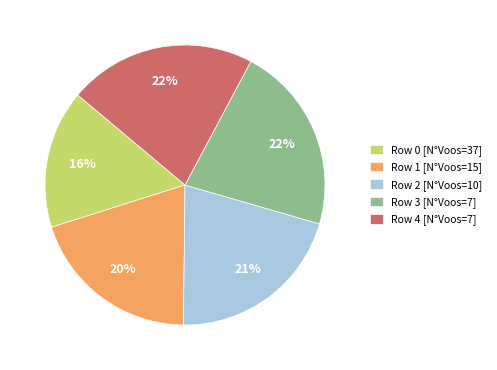

Is the sum of Row 3 [N°Voos=7] and Row 2 [N°Voos=10] greater than half?

No